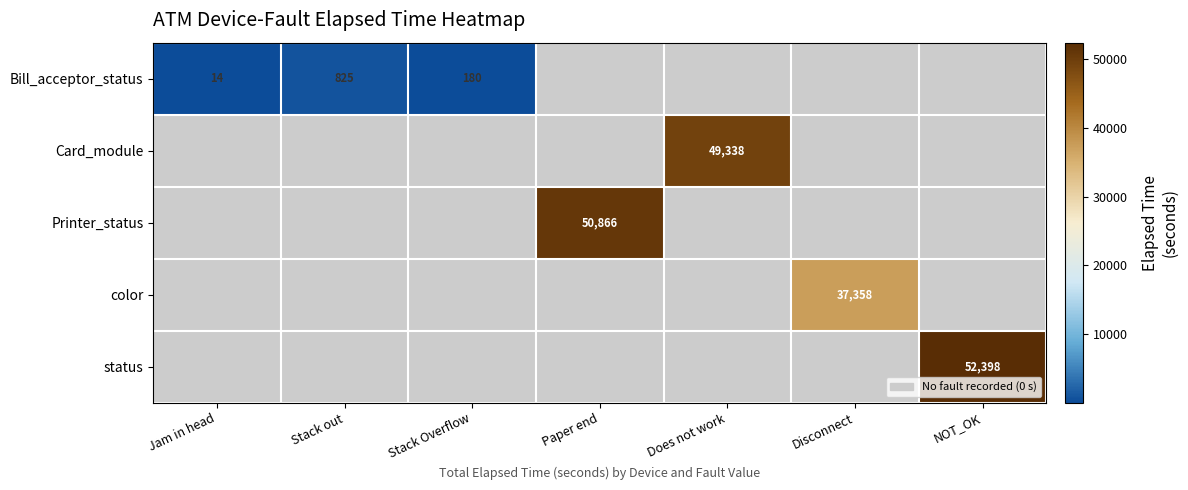

Is the value of Bill_acceptor_status at Stack out greater than the value of status at NOT_OK?

No